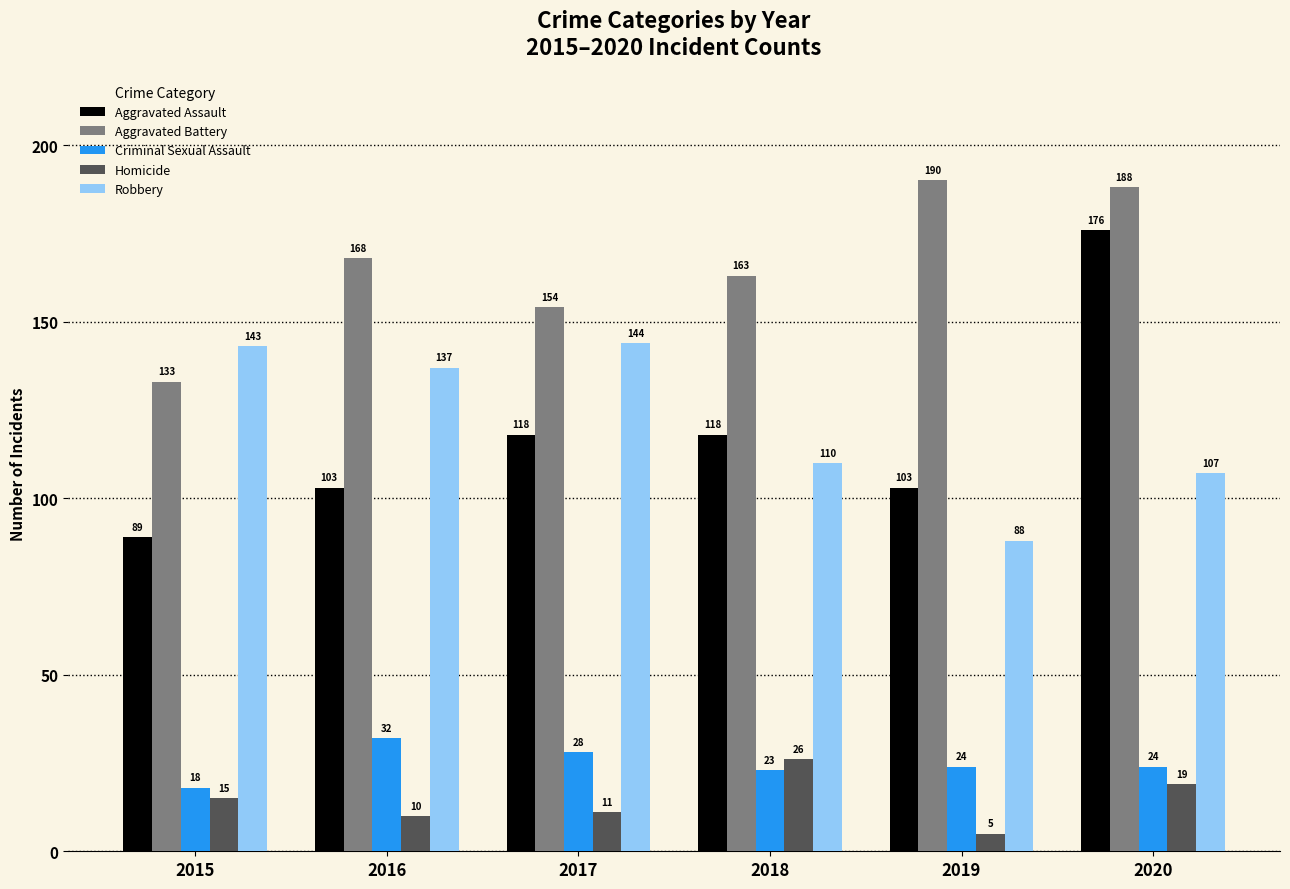

At how many categories does at least one series exceed 76?

6